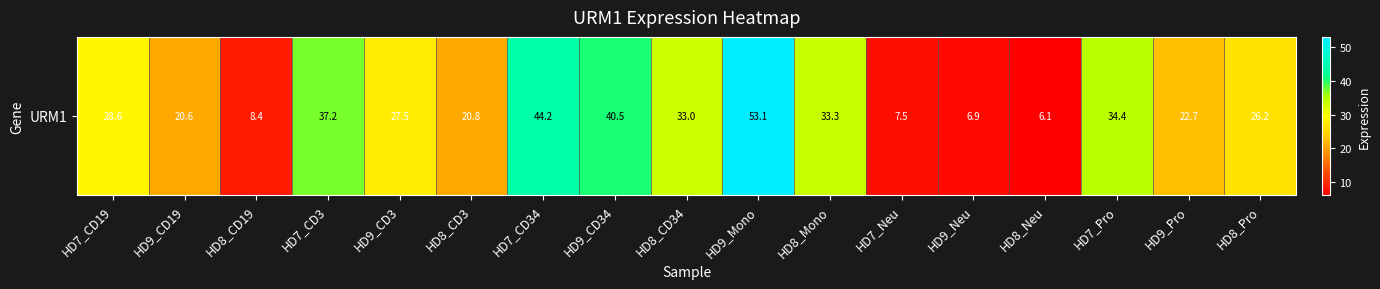

What is the minimum value shown in the chart?

6.1